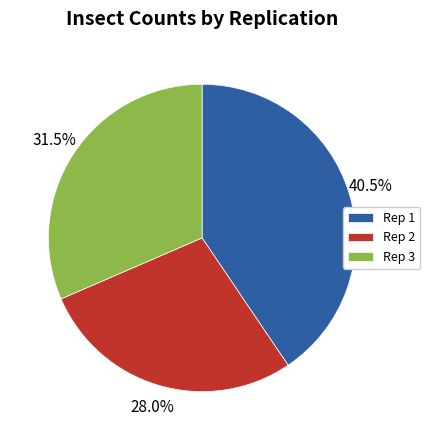

Which slice is the largest?

Rep 1